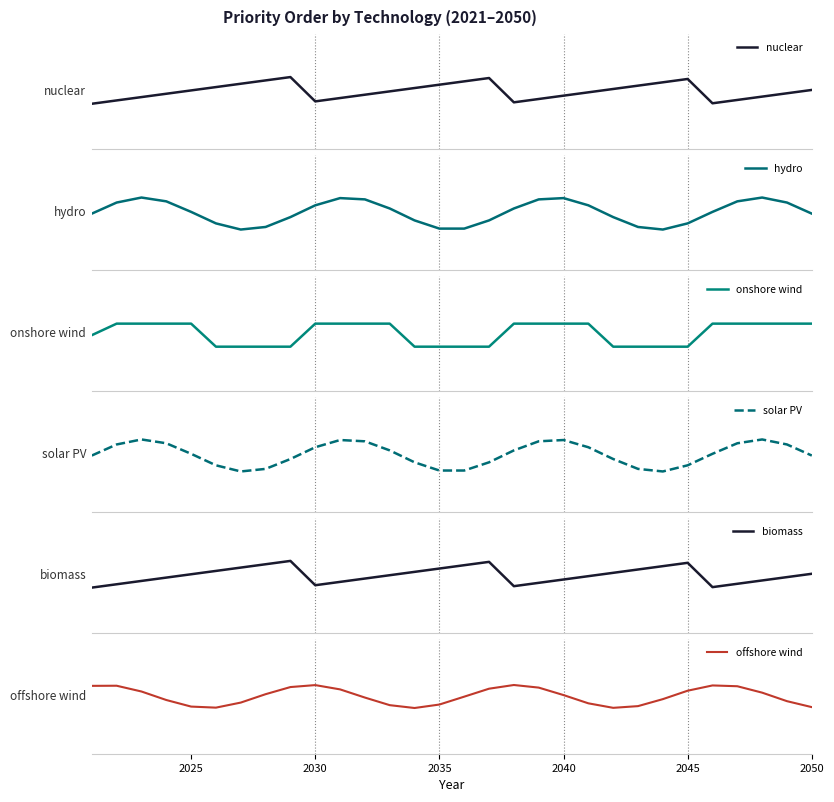

Which series has the largest range (max minus min)?

hydro